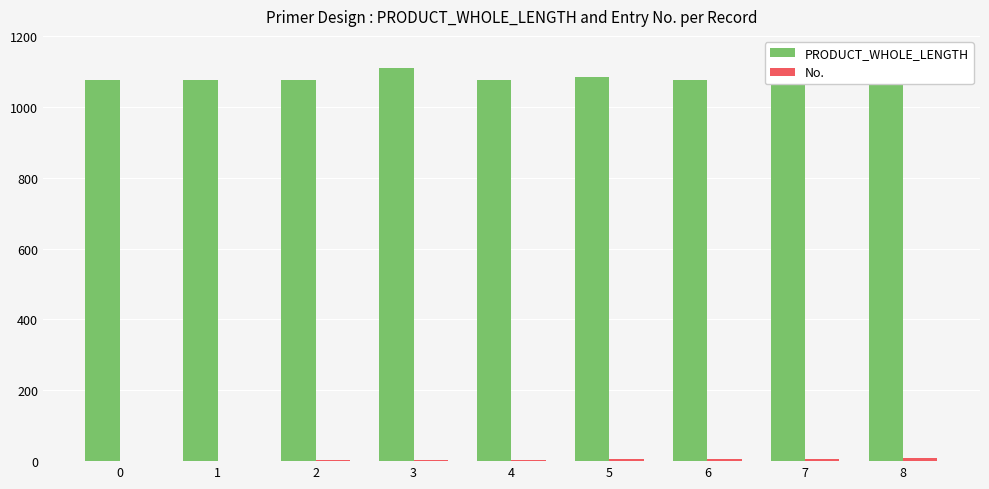

Where is PRODUCT_WHOLE_LENGTH nearest to the value 1092?

5